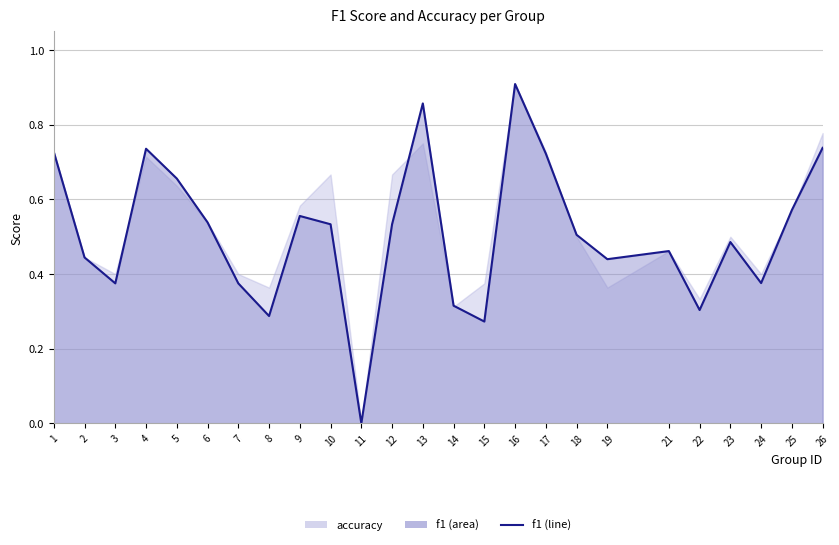

Is it true that the value at 13 is 0.3?

False